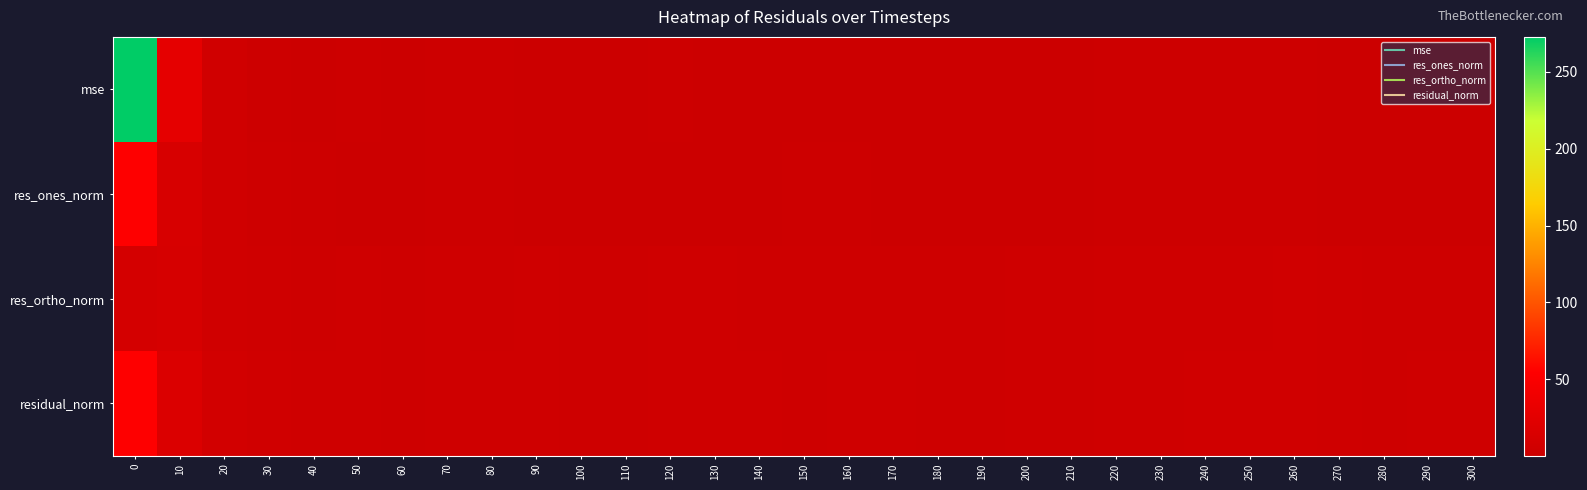

List the series in order of their peak value, highest first.

mse, residual_norm, res_ones_norm, res_ortho_norm